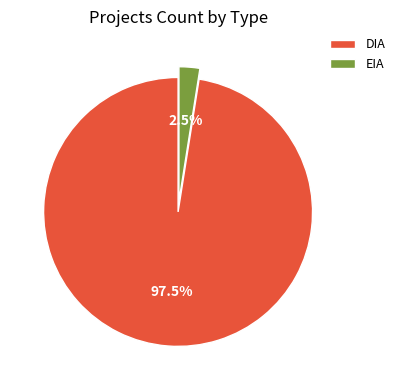

What is the largest slice in the pie chart?

DIA